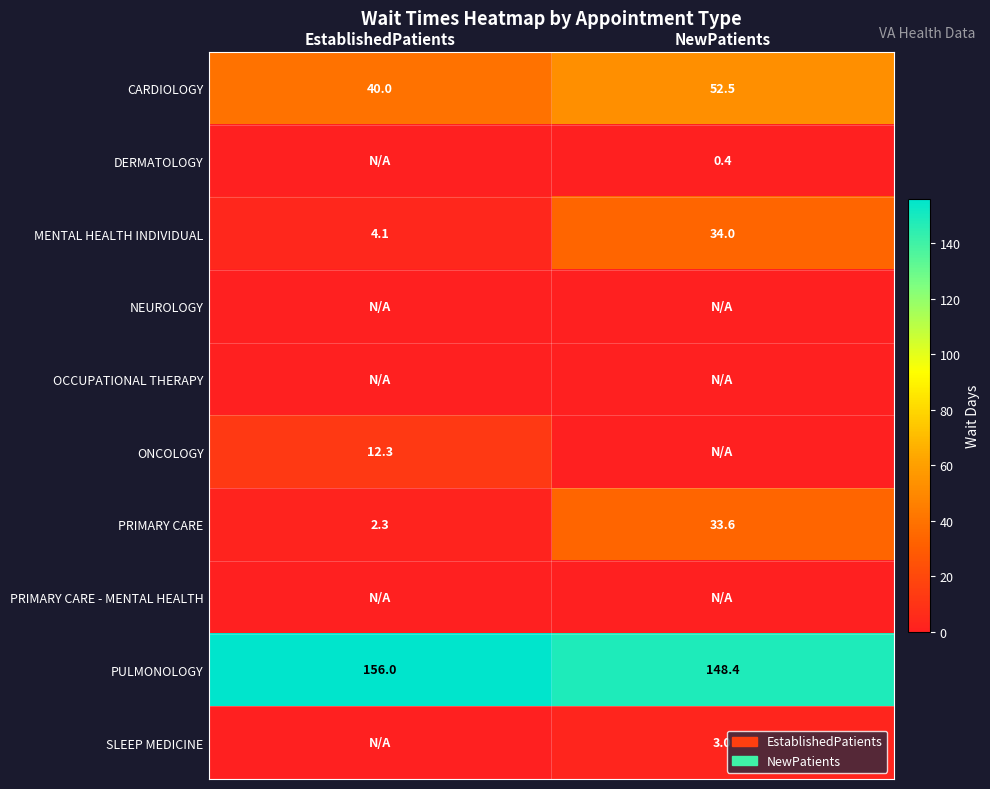

Rank the categories by PULMONOLOGY value from lowest to highest.

NewPatients, EstablishedPatients